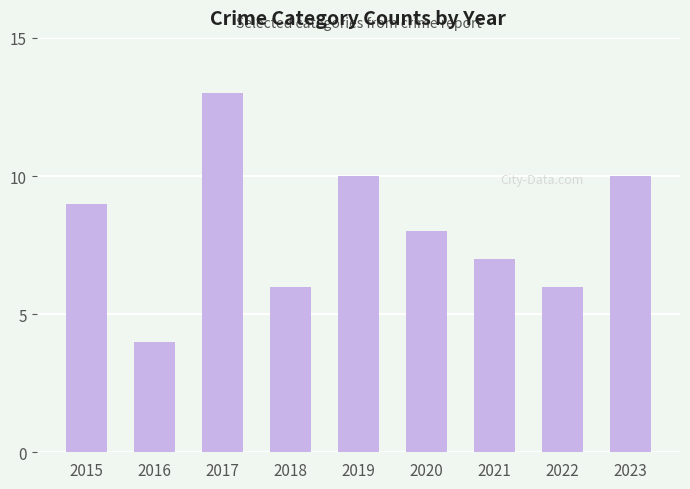

Approximately how many times larger is the value at 2016 compared to 2021?

0.6